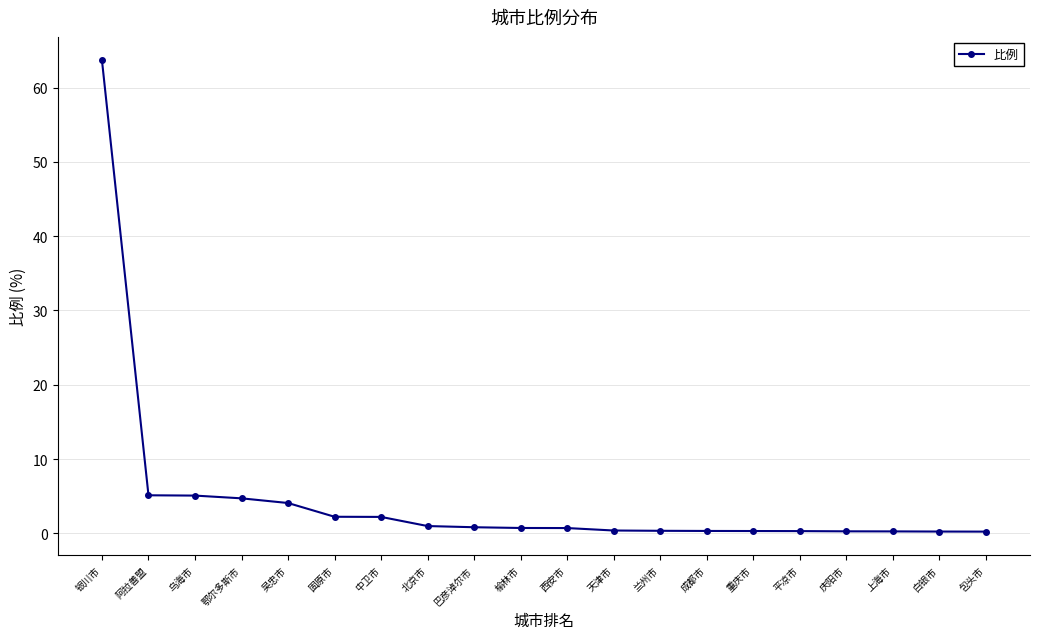

Is this an area chart (filled region under the line)?

No